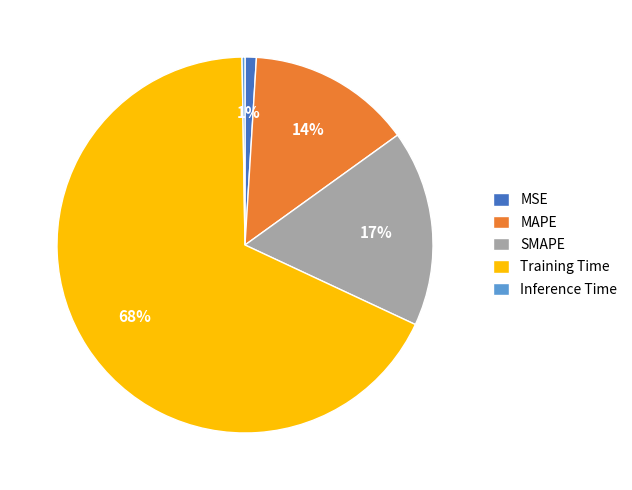

To the nearest percent, what portion does Training Time represent?

68%